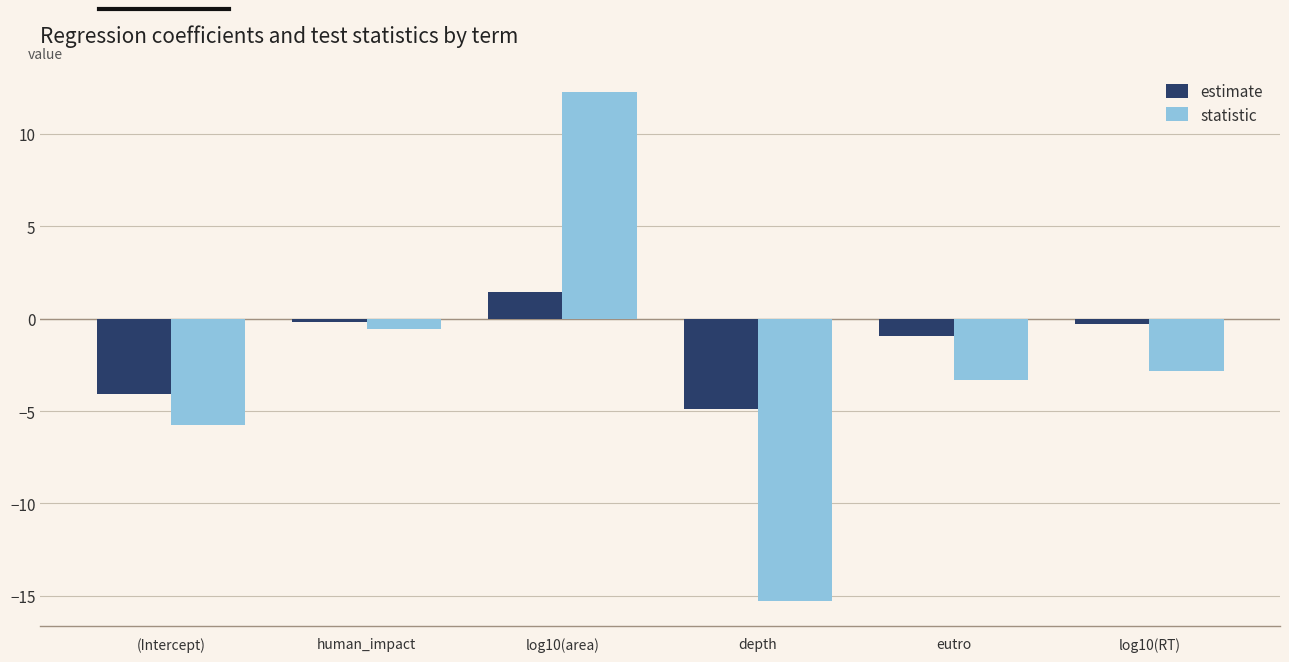

Reading left to right, transcribe all the data shown in this chart.

estimate: -4.1	-0.2	1.4	-4.9	-0.9	-0.3
statistic: -5.8	-0.6	12.3	-15.3	-3.3	-2.8